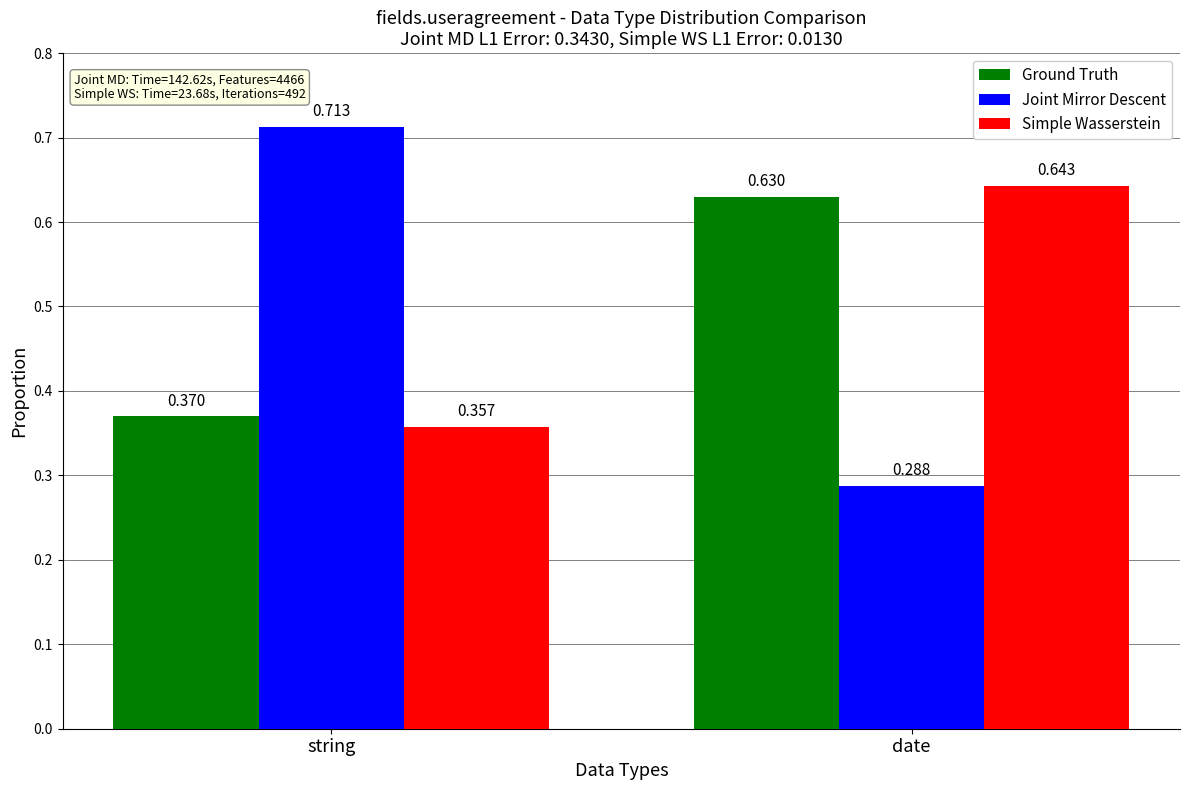

Which category has the lowest value across all series?

date